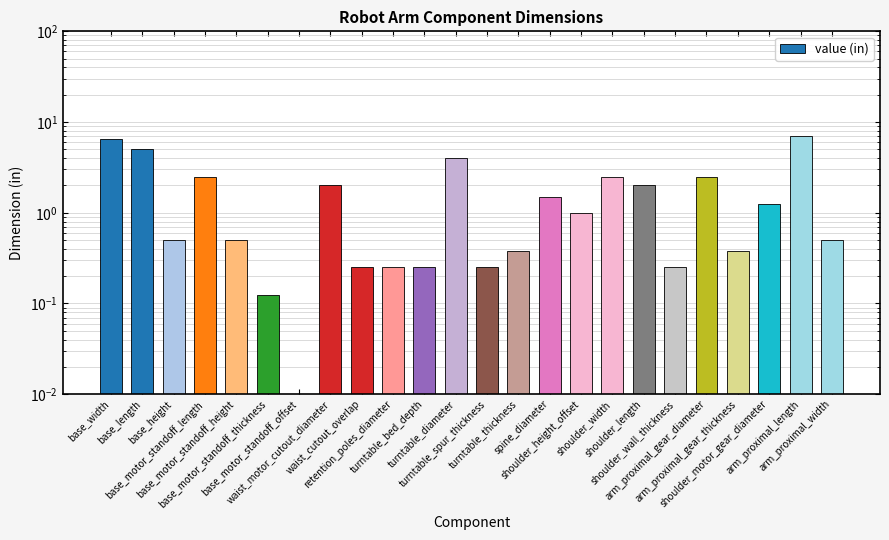

List the labels in order of value, smallest first.

base_motor_standoff_offset, base_motor_standoff_thickness, waist_cutout_overlap, retention_poles_diameter, turntable_bed_depth, turntable_spur_thickness, shoulder_wall_thickness, turntable_thickness, arm_proximal_gear_thickness, base_height, base_motor_standoff_height, arm_proximal_width, shoulder_height_offset, shoulder_motor_gear_diameter, spine_diameter, waist_motor_cutout_diameter, shoulder_length, base_motor_standoff_length, shoulder_width, arm_proximal_gear_diameter, turntable_diameter, base_length, base_width, arm_proximal_length